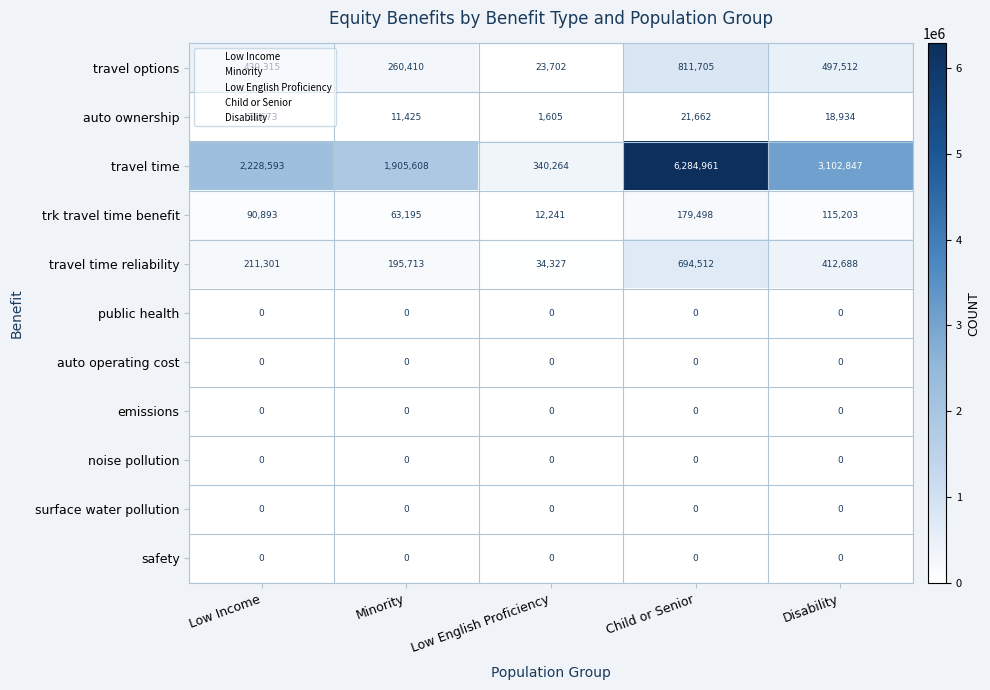

Which series has the largest range (max minus min)?

travel time